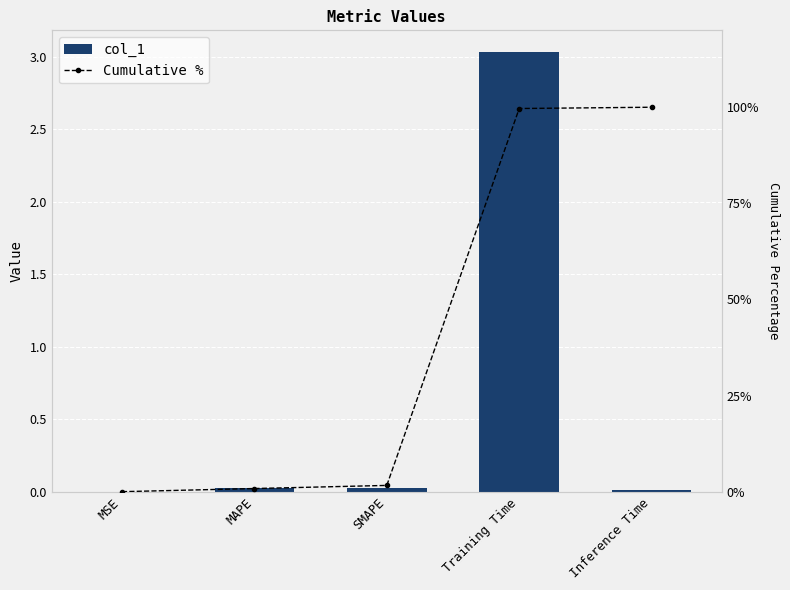

Is the value of Cumulative % at MAPE greater than the value of col_1 at MAPE?

Yes